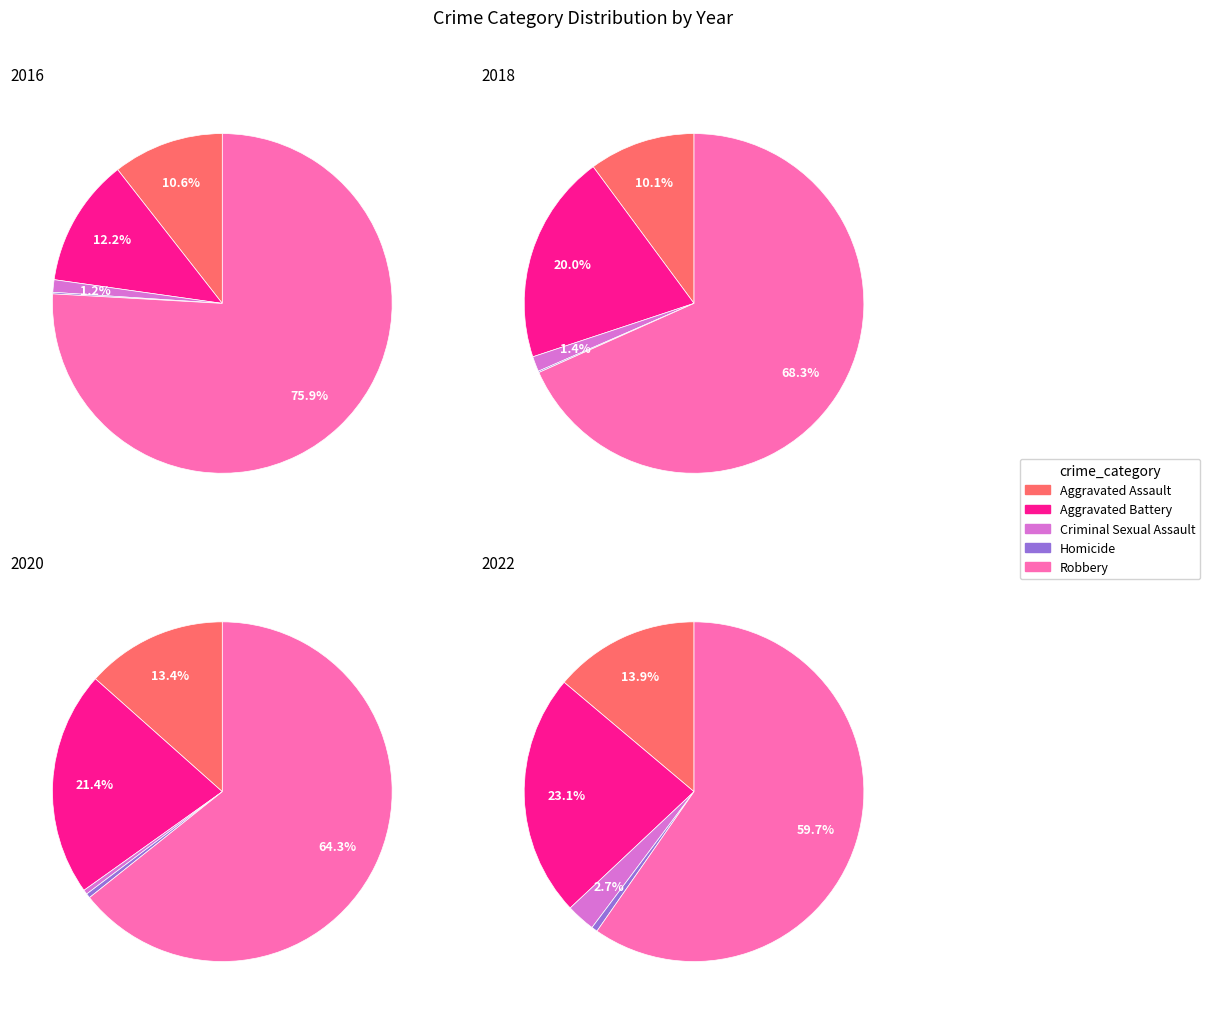

Combined, what portion of the pie is Robbery and Homicide?

76.0%